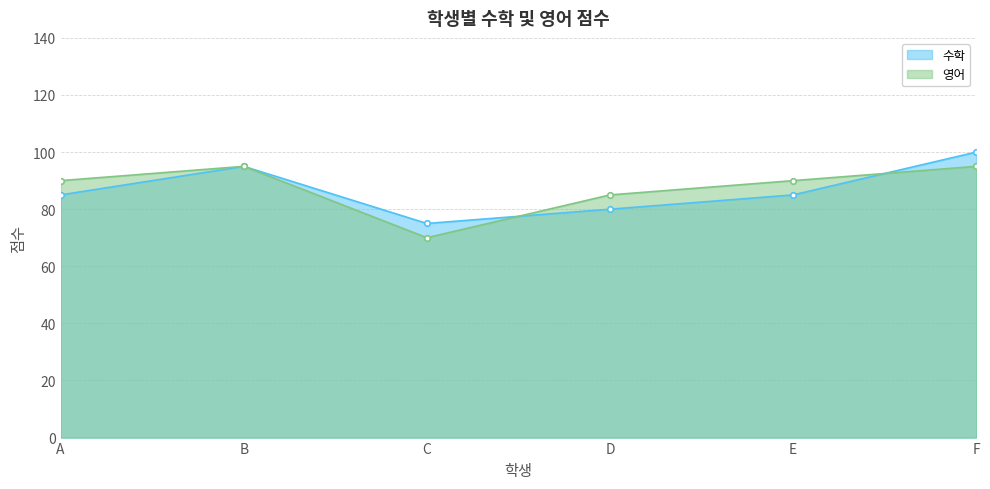

The value of 영어 at C is 70. True or false?

True